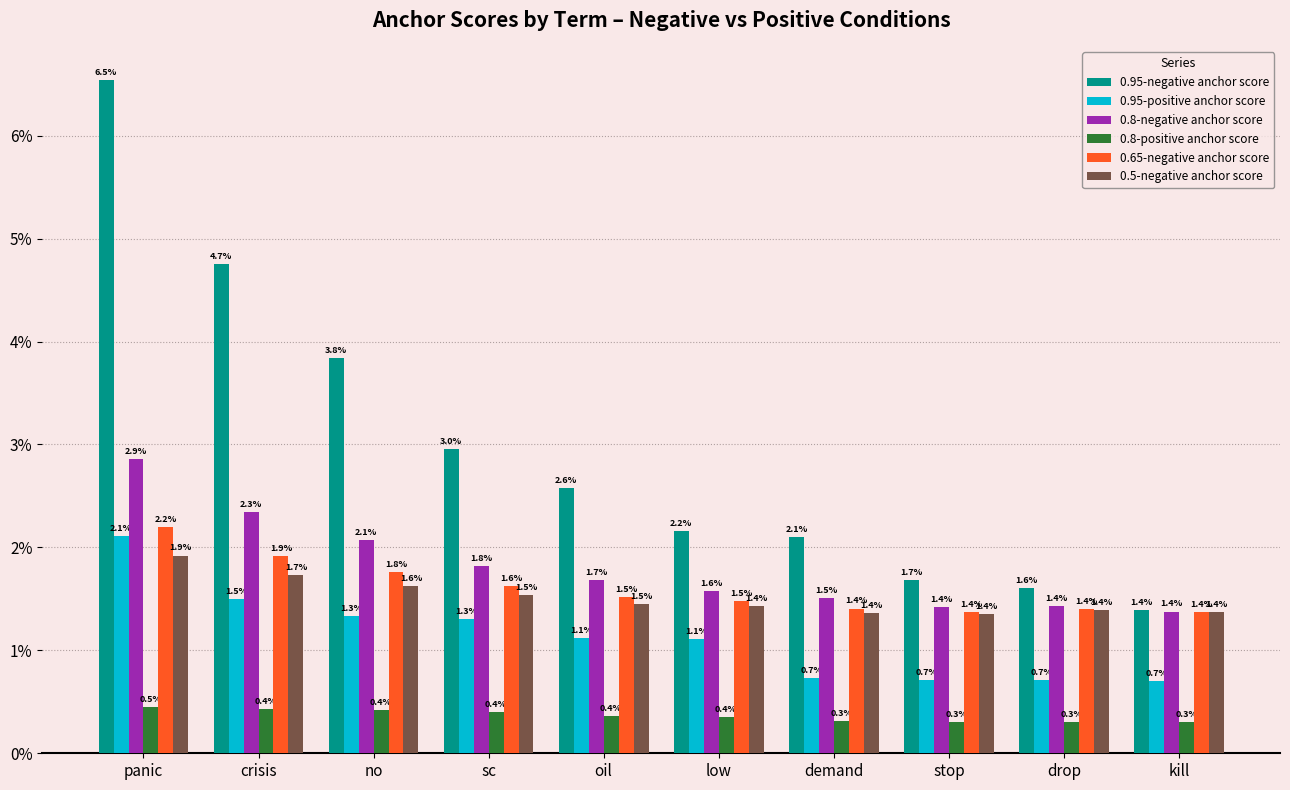

Reading left to right, transcribe all the data shown in this chart.

0.95-negative anchor score: panic=0.1	crisis=0.0	no=0.0	sc=0.0	oil=0.0	low=0.0	demand=0.0	stop=0.0	drop=0.0	kill=0.0
0.95-positive anchor score: panic=0.0	crisis=0.0	no=0.0	sc=0.0	oil=0.0	low=0.0	demand=0.0	stop=0.0	drop=0.0	kill=0.0
0.8-negative anchor score: panic=0.0	crisis=0.0	no=0.0	sc=0.0	oil=0.0	low=0.0	demand=0.0	stop=0.0	drop=0.0	kill=0.0
0.8-positive anchor score: panic=0.0	crisis=0.0	no=0.0	sc=0.0	oil=0.0	low=0.0	demand=0.0	stop=0.0	drop=0.0	kill=0.0
0.65-negative anchor score: panic=0.0	crisis=0.0	no=0.0	sc=0.0	oil=0.0	low=0.0	demand=0.0	stop=0.0	drop=0.0	kill=0.0
0.5-negative anchor score: panic=0.0	crisis=0.0	no=0.0	sc=0.0	oil=0.0	low=0.0	demand=0.0	stop=0.0	drop=0.0	kill=0.0